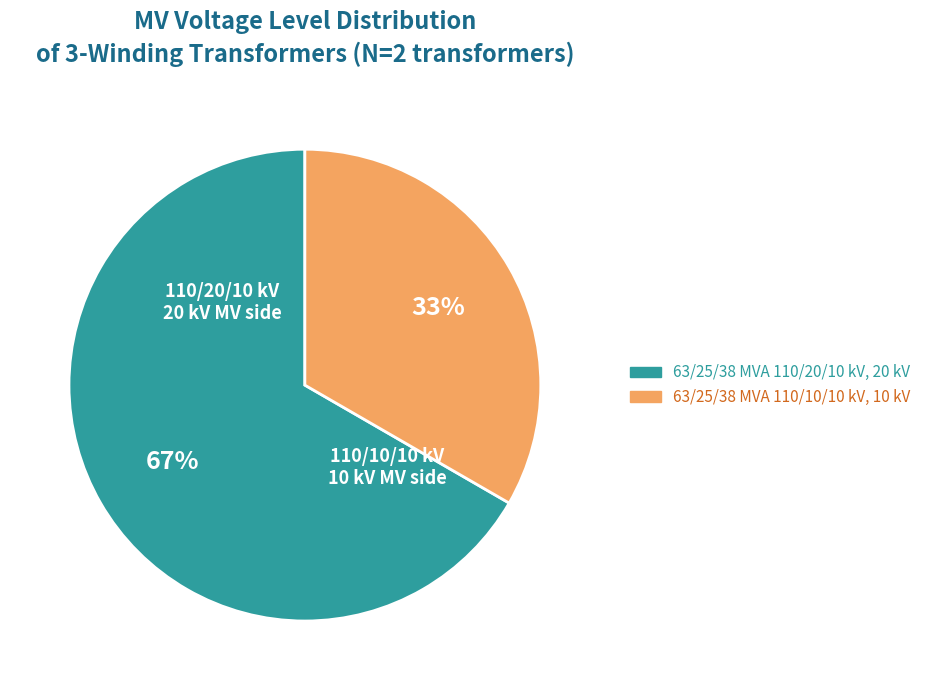

Combined, do 63/25/38 MVA 110/20/10 kV and 63/25/38 MVA 110/10/10 kV account for over 50%?

Yes